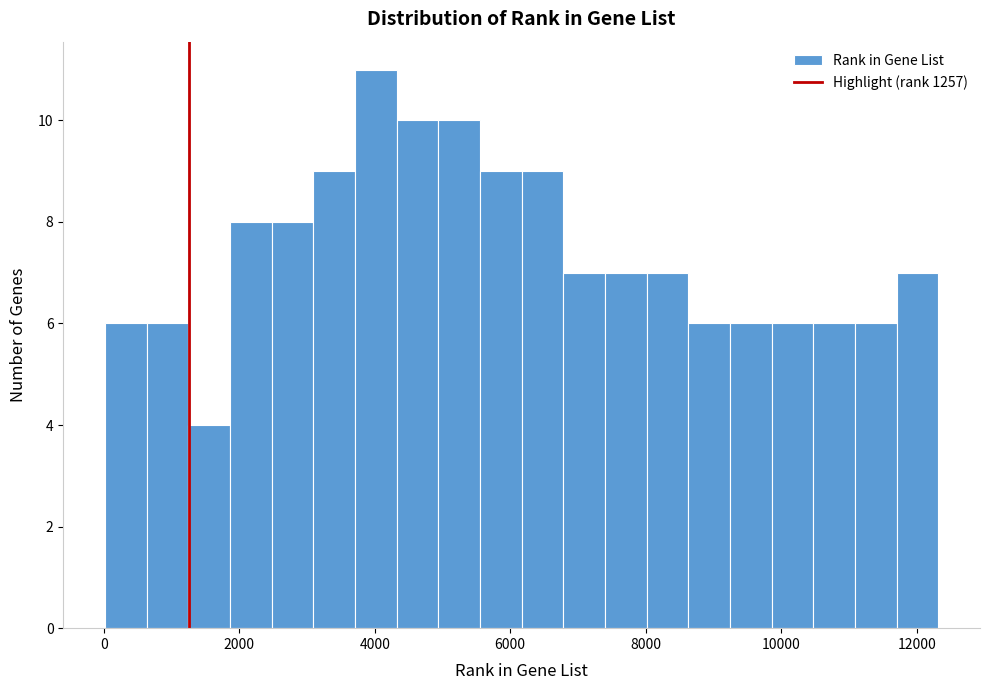

Read against the x-axis, roughly where is the centre of the tallest bar?

4000